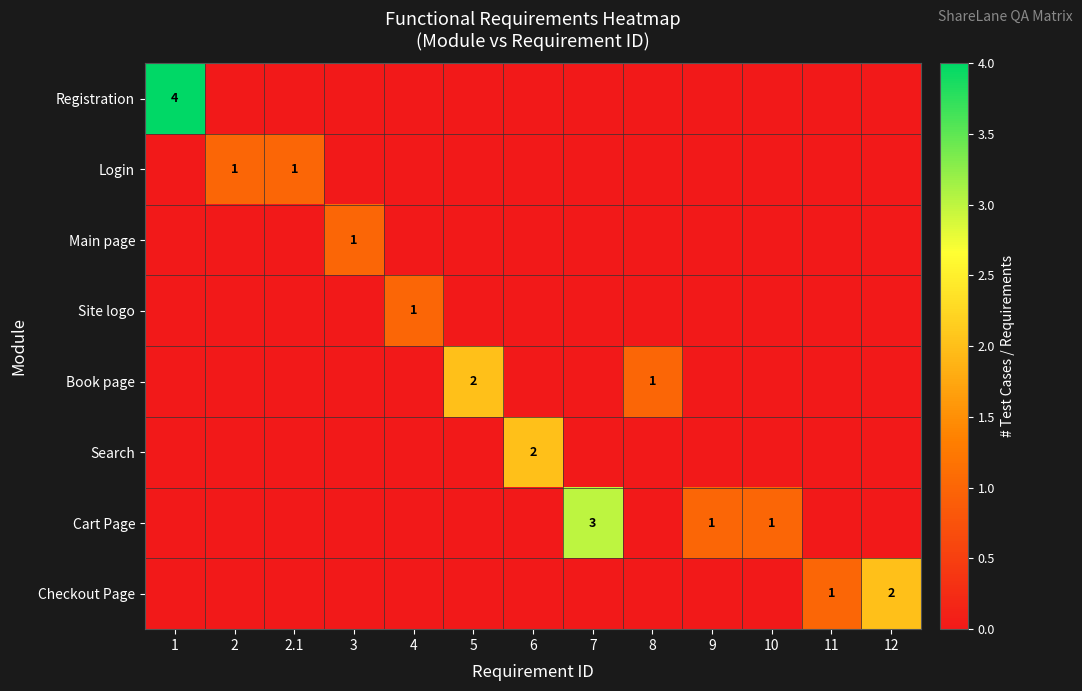

At which category is the sum across all series the highest?

1